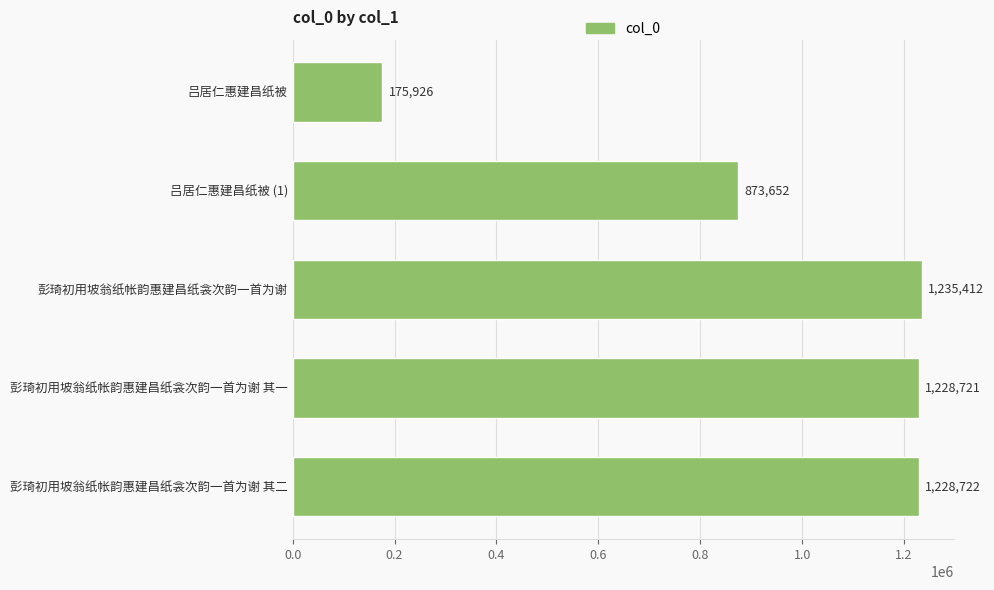

Rank the categories by value from lowest to highest.

吕居仁惠建昌纸被, 吕居仁惠建昌纸被 (1), 彭琦初用坡翁纸帐韵惠建昌纸衾次韵一首为谢 其一, 彭琦初用坡翁纸帐韵惠建昌纸衾次韵一首为谢 其二, 彭琦初用坡翁纸帐韵惠建昌纸衾次韵一首为谢